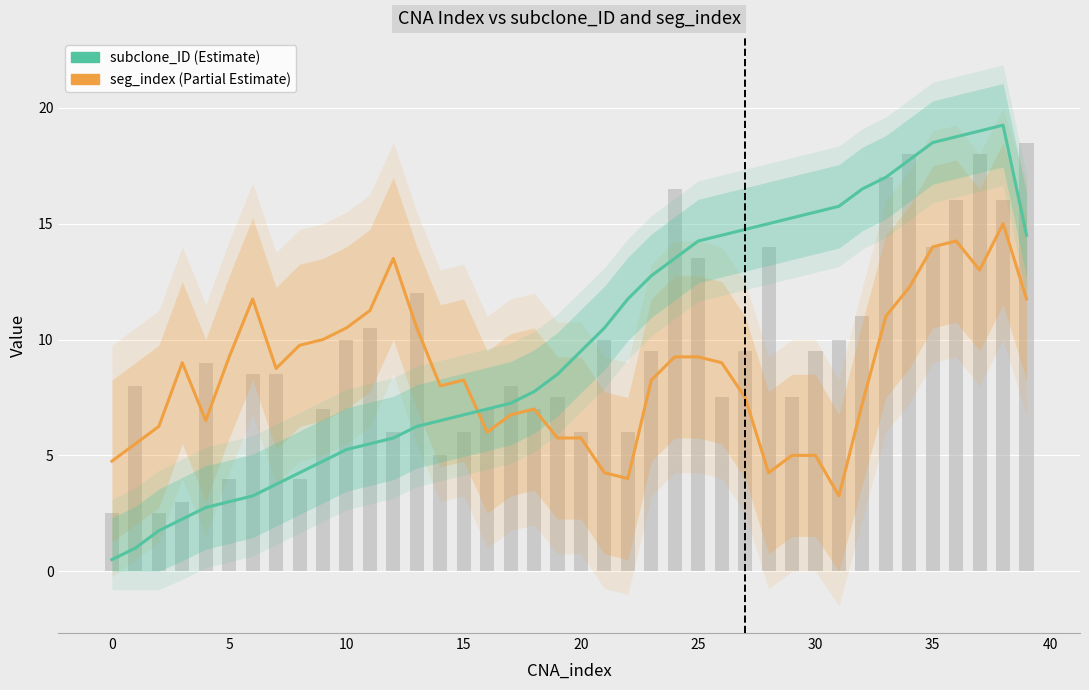

True or false: subclone_ID has a value of 13.5 at 24.

True